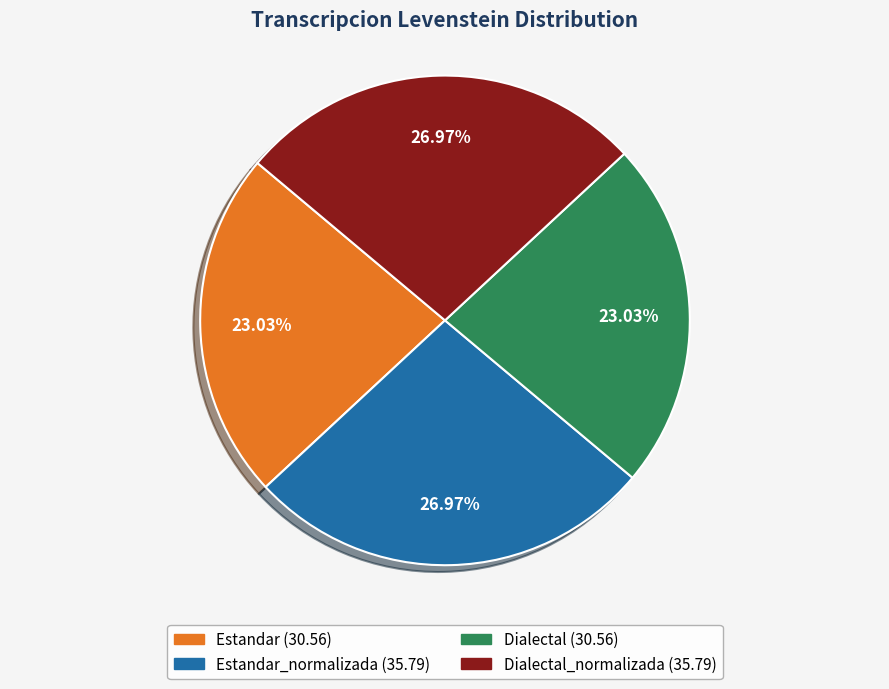

Is there any slice that represents more than half of the pie?

No